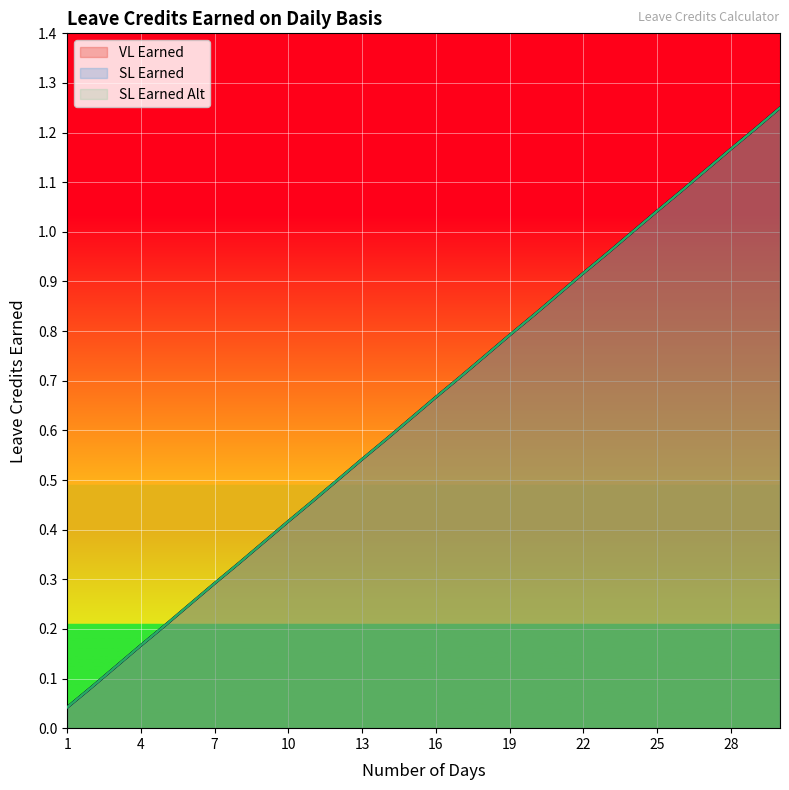

Reading left to right, extract all data points from this chart.

VL Earned: 0.0	0.1	0.1	0.2	0.2	0.2	0.3	0.3	0.4	0.4	0.5	0.5	0.5	0.6	0.6	0.7	0.7	0.8	0.8	0.8	0.9	0.9	1.0	1.0	1.0	1.1	1.1	1.2	1.2	1.2
SL Earned: 0.0	0.1	0.1	0.2	0.2	0.2	0.3	0.3	0.4	0.4	0.5	0.5	0.5	0.6	0.6	0.7	0.7	0.8	0.8	0.8	0.9	0.9	1.0	1.0	1.0	1.1	1.1	1.2	1.2	1.2
SL Earned Alt: 0.0	0.1	0.1	0.2	0.2	0.2	0.3	0.3	0.4	0.4	0.5	0.5	0.5	0.6	0.6	0.7	0.7	0.8	0.8	0.8	0.9	0.9	1.0	1.0	1.0	1.1	1.1	1.2	1.2	1.2